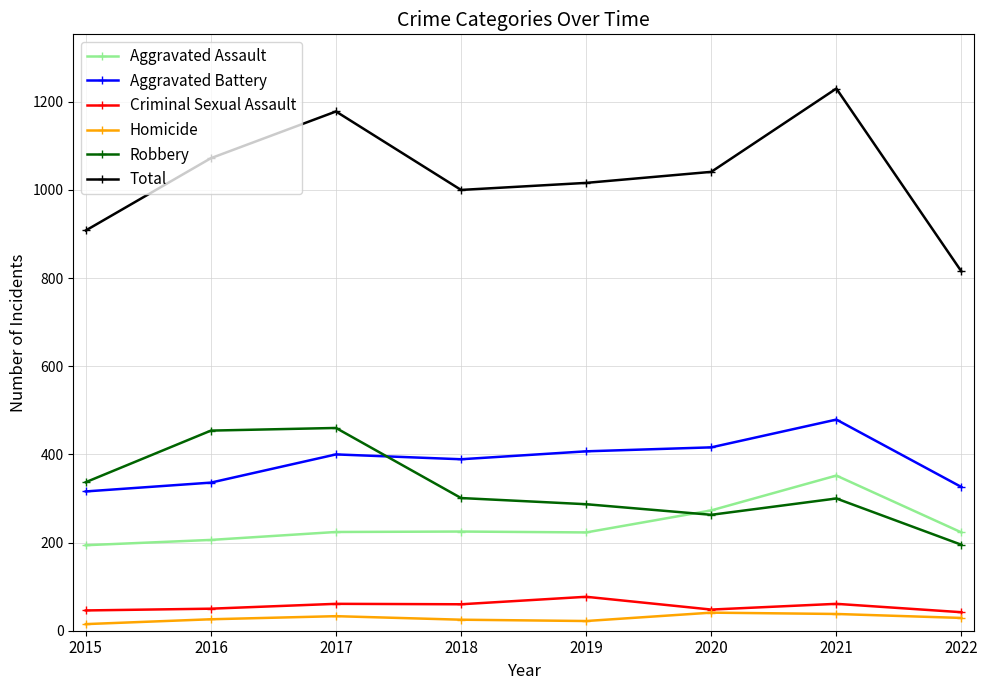

How many data points does each series have?

8